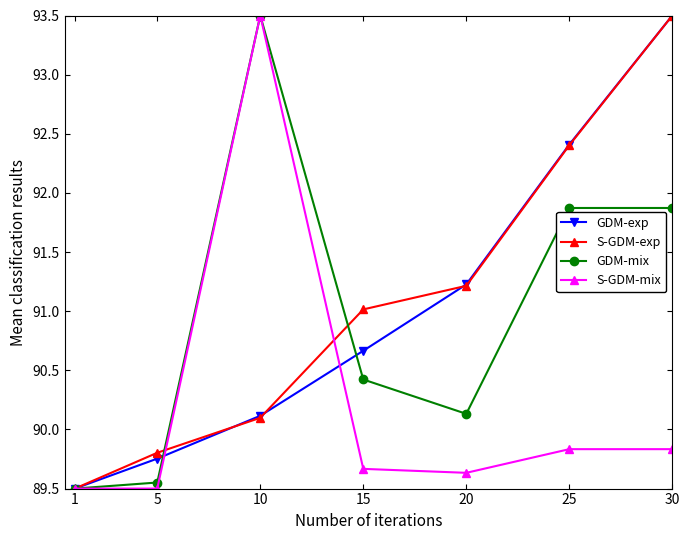

What is the difference between the maximum and minimum values in the GDM-mix series?

4.0